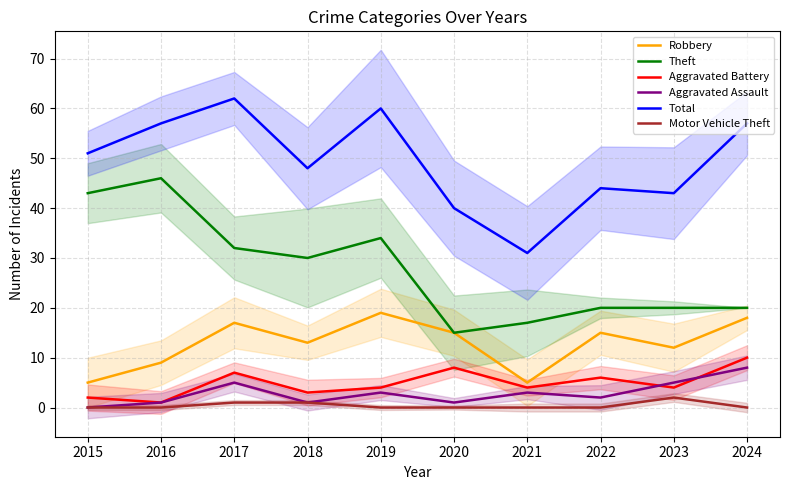

Is it true that Motor Vehicle Theft equals 1 at 2022?

False